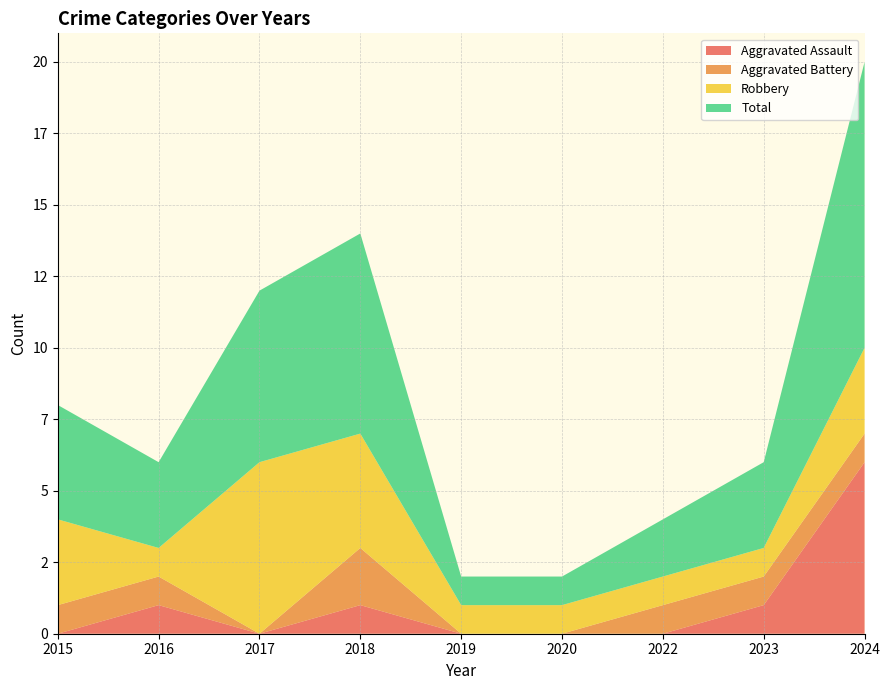

Reading right to left, extract all data points from this chart.

Aggravated Assault: 6	1	0	0	0	1	0	1	0
Aggravated Battery: 1	1	1	0	0	2	0	1	1
Robbery: 3	1	1	1	1	4	6	1	3
Total: 10	3	2	1	1	7	6	3	4